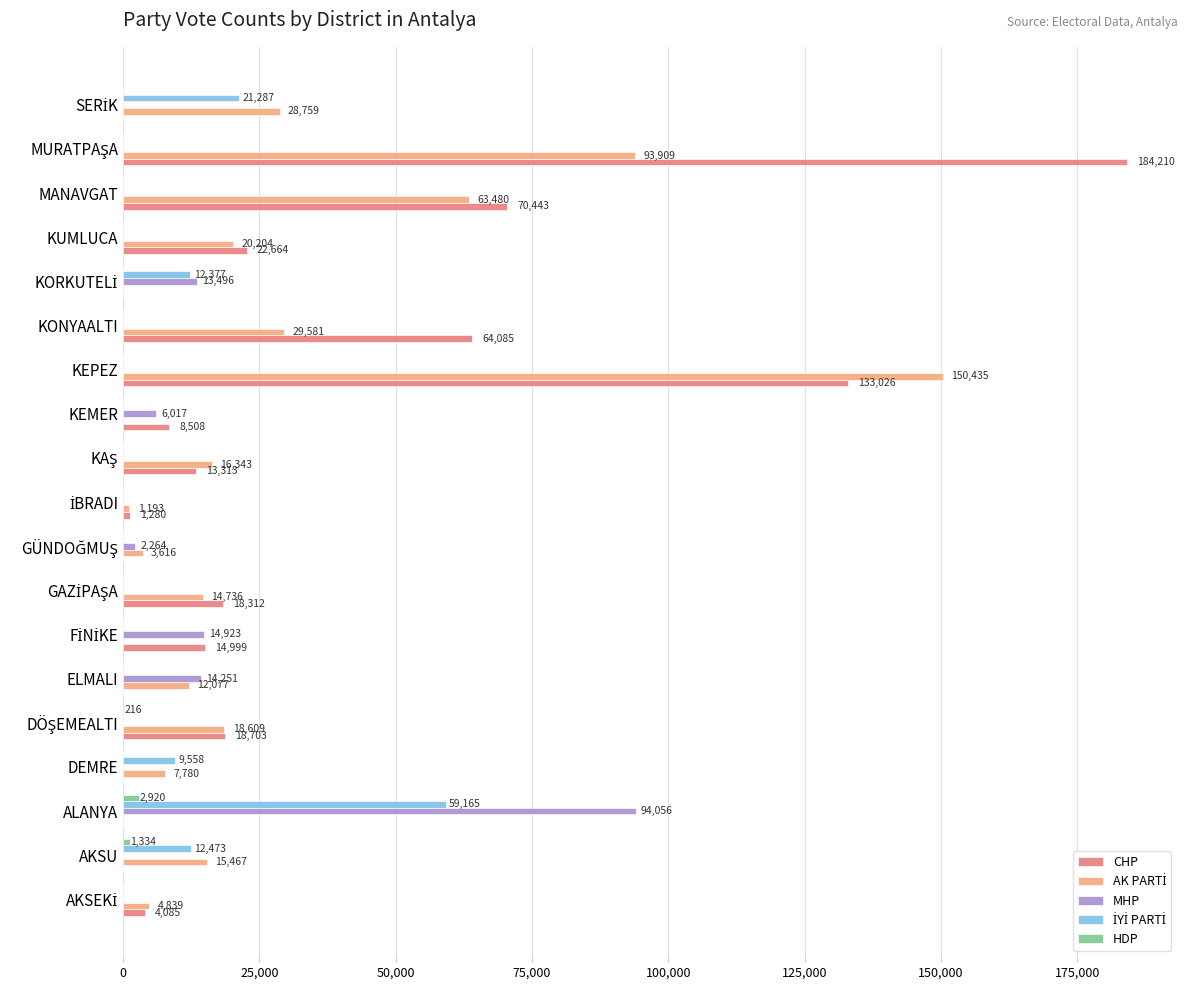

What is the maximum value shown in the chart?

184210